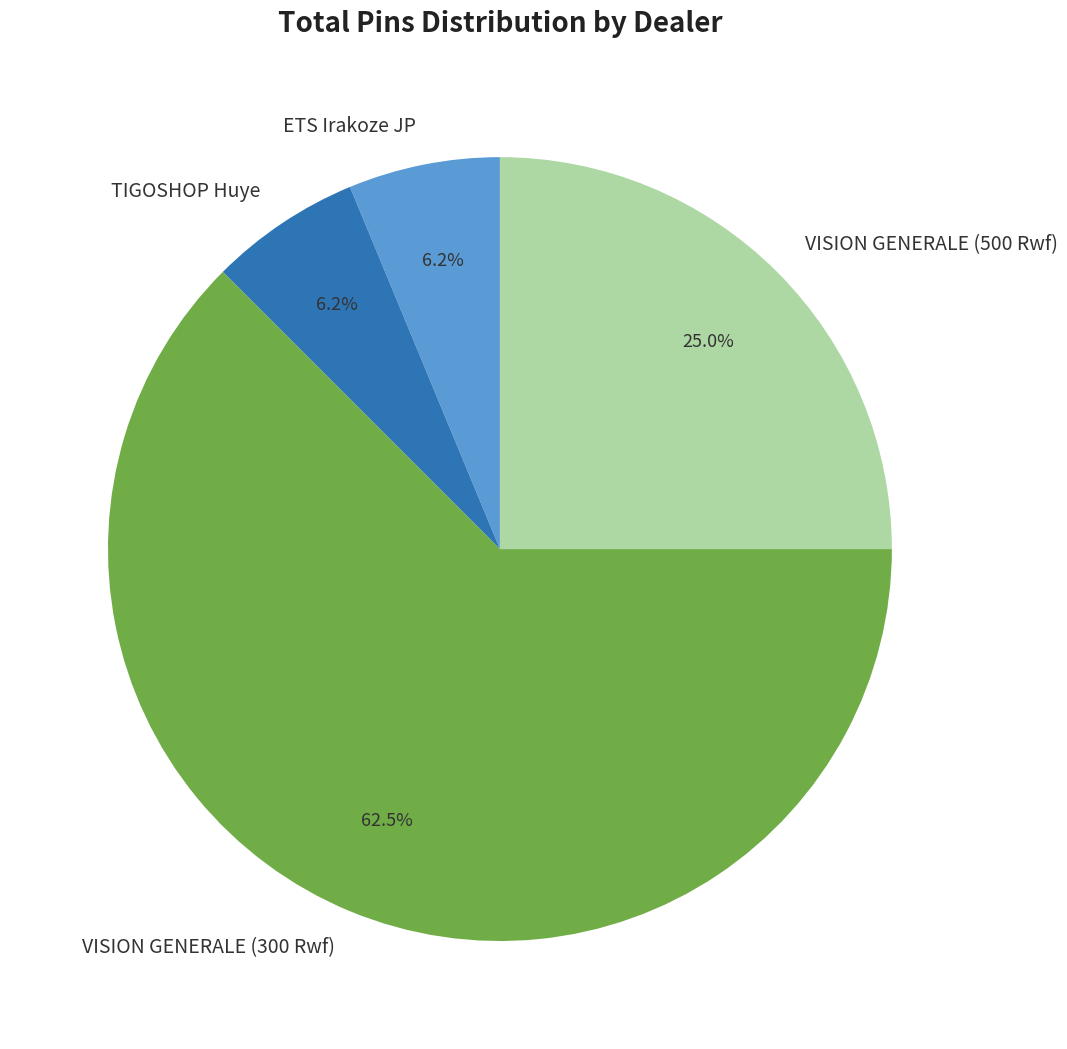

Approximately how many times larger is the value at TIGOSHOP Huye compared to ETS Irakoze JP?

1.0